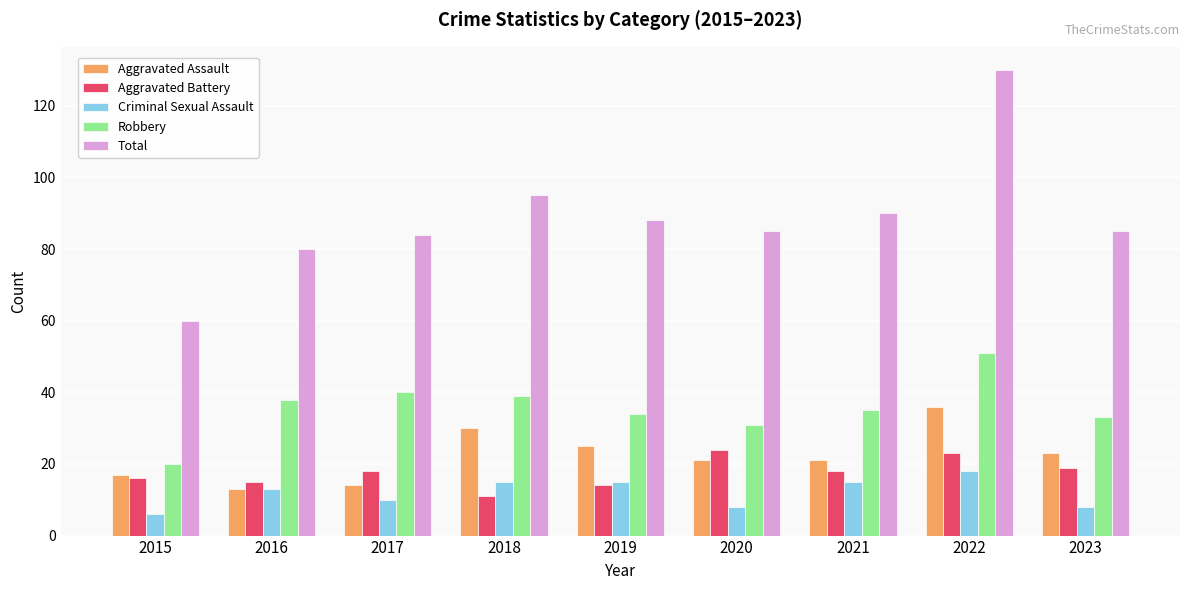

Which category has the lowest value across all series?

2015